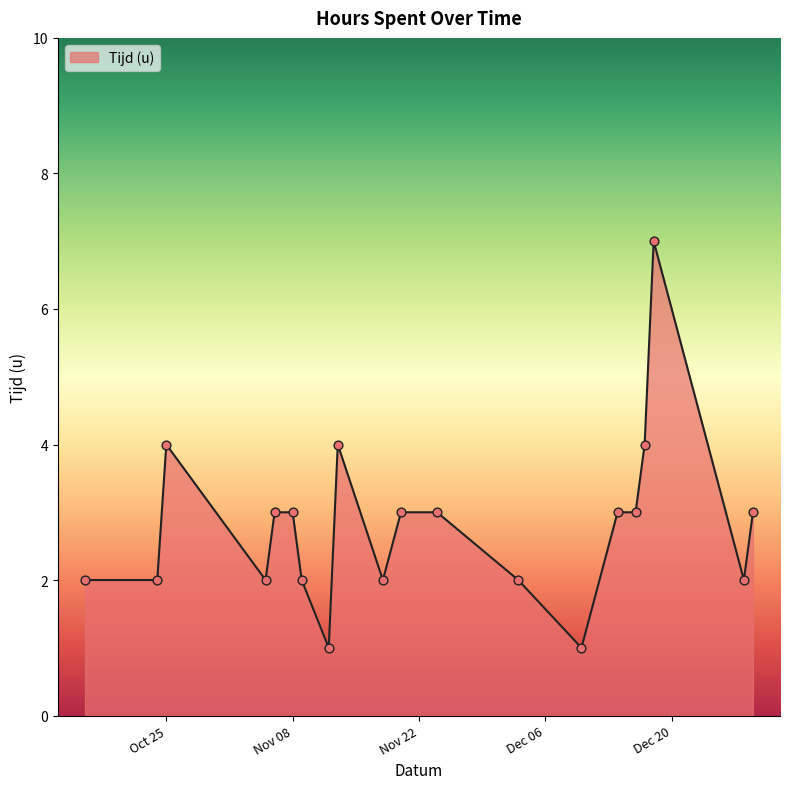

What is the maximum value shown in the chart?

7